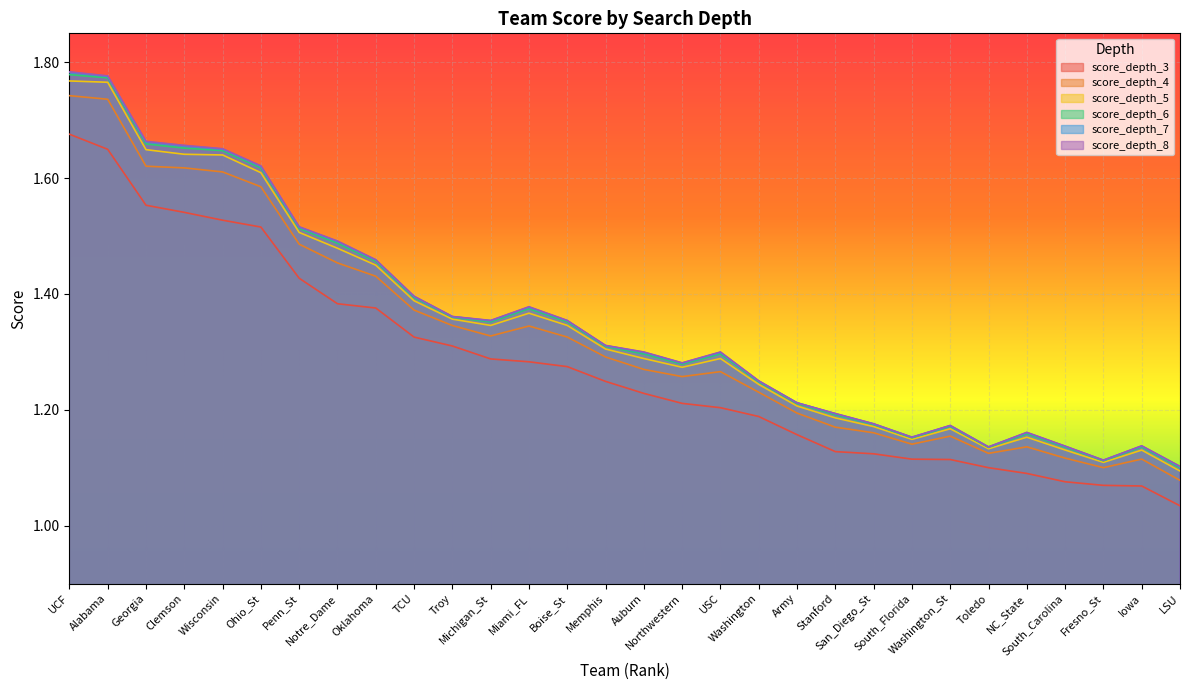

Read the score_depth_6 value at LSU.

1.1